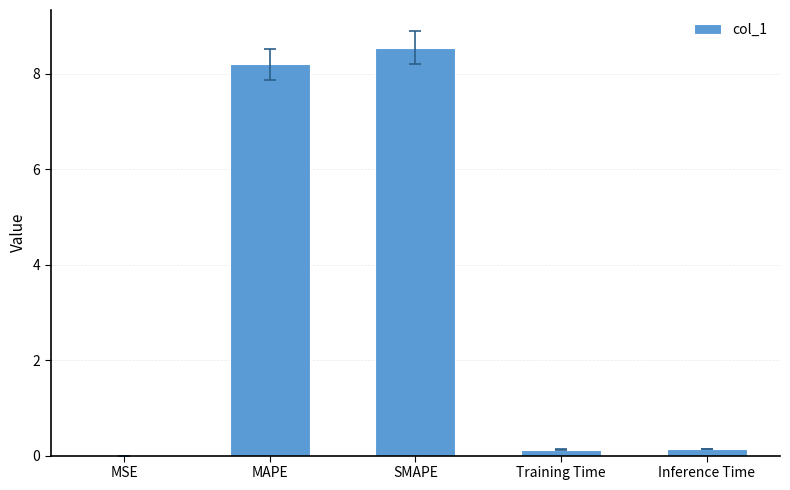

What is the maximum value shown in the chart?

8.6